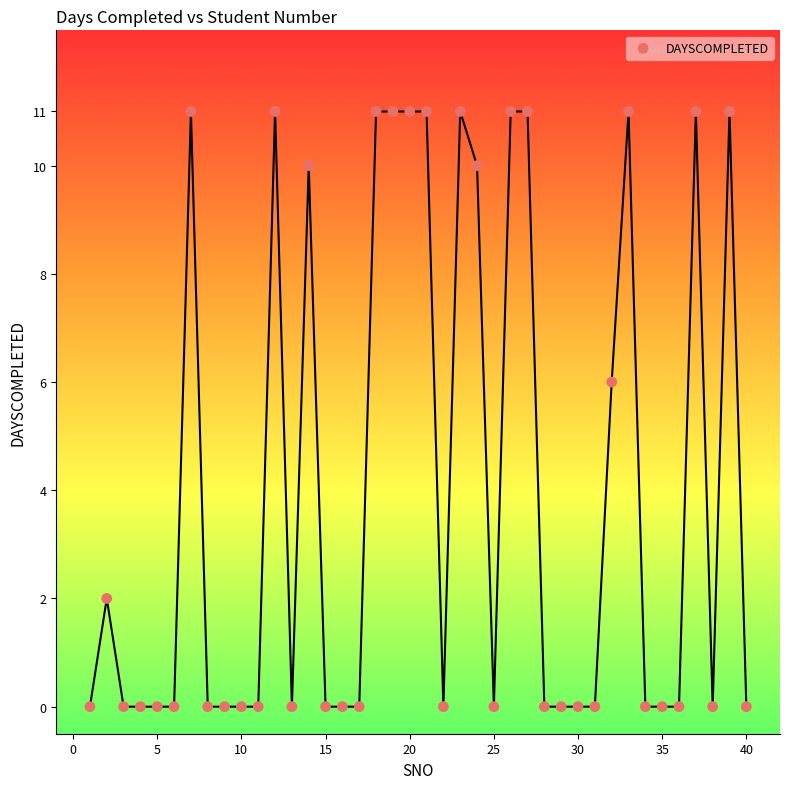

What is the range of Y values (max minus min)?

11